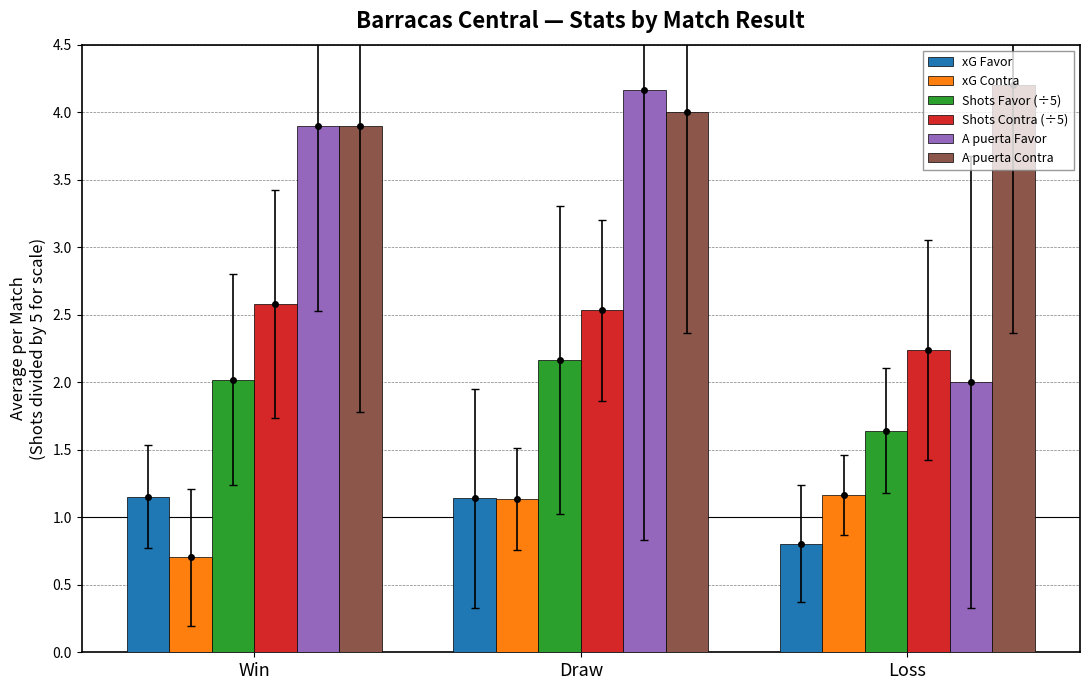

Which series has the widest spread of values?

A puerta Favor